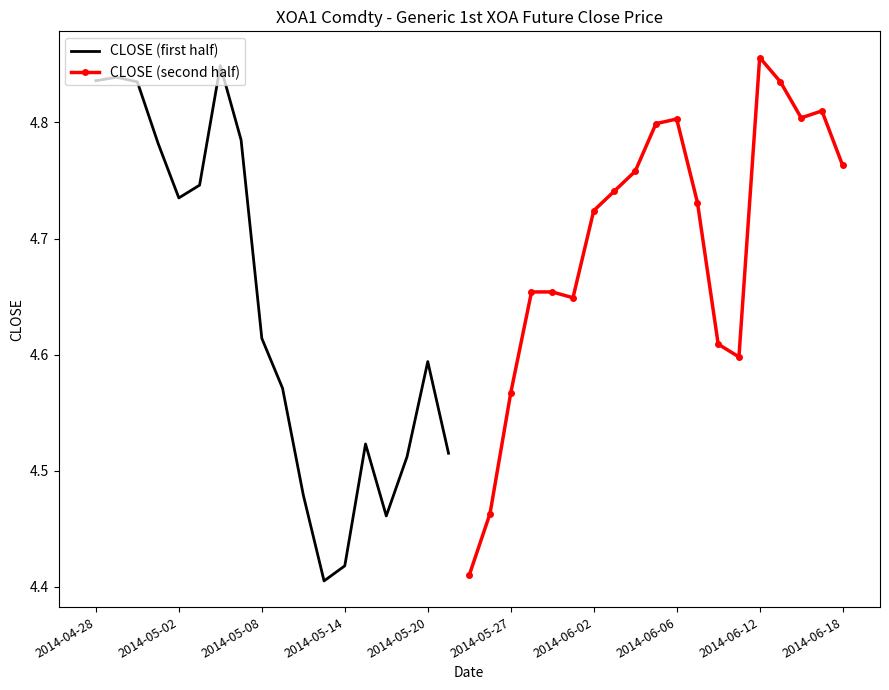

What is the sum of the values at 2014-04-29 and 2014-06-12?

9.7